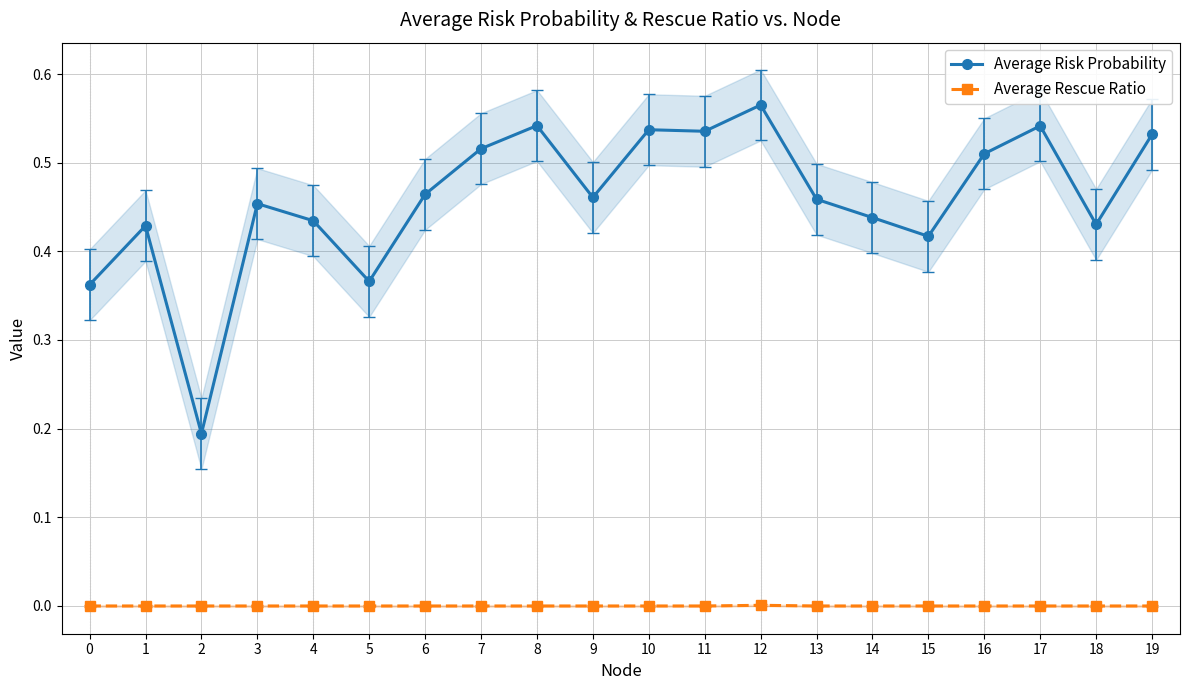

Does the chart have visible grid lines?

Yes